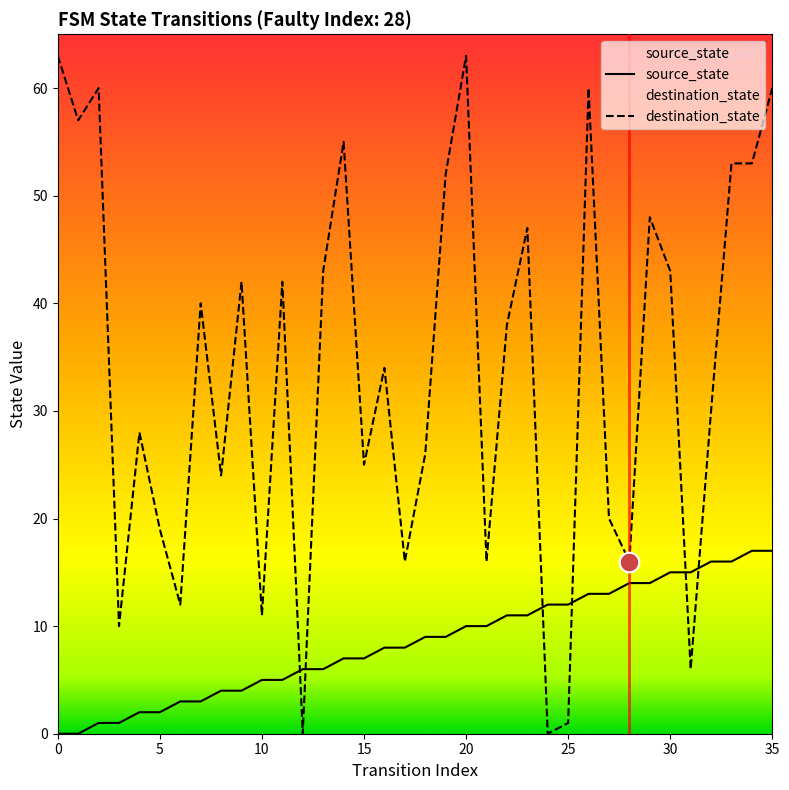

At which category is the sum across all series the highest?

35